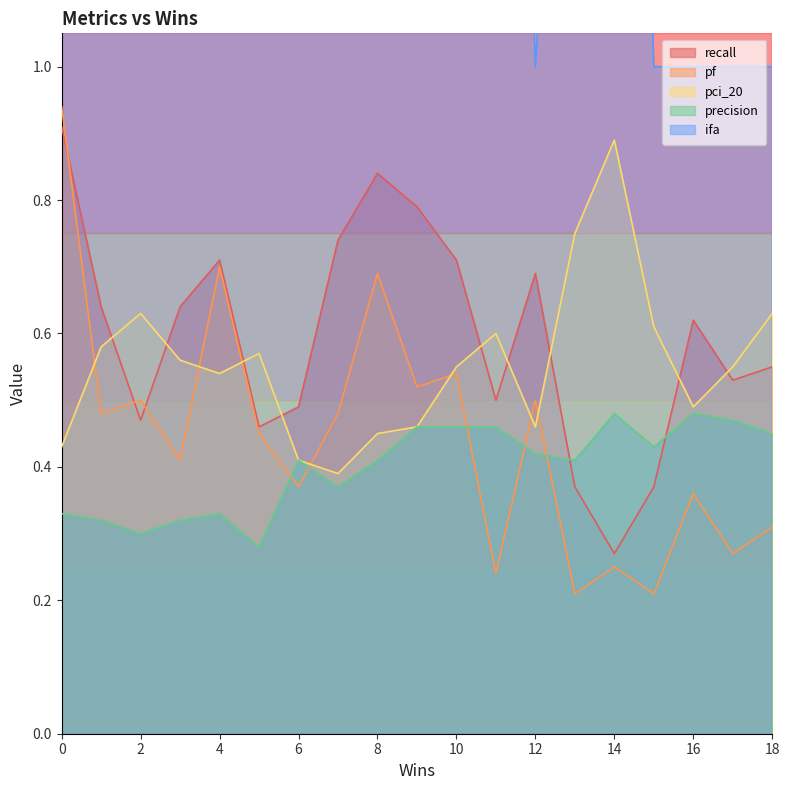

How many lines are shown in the chart?

5